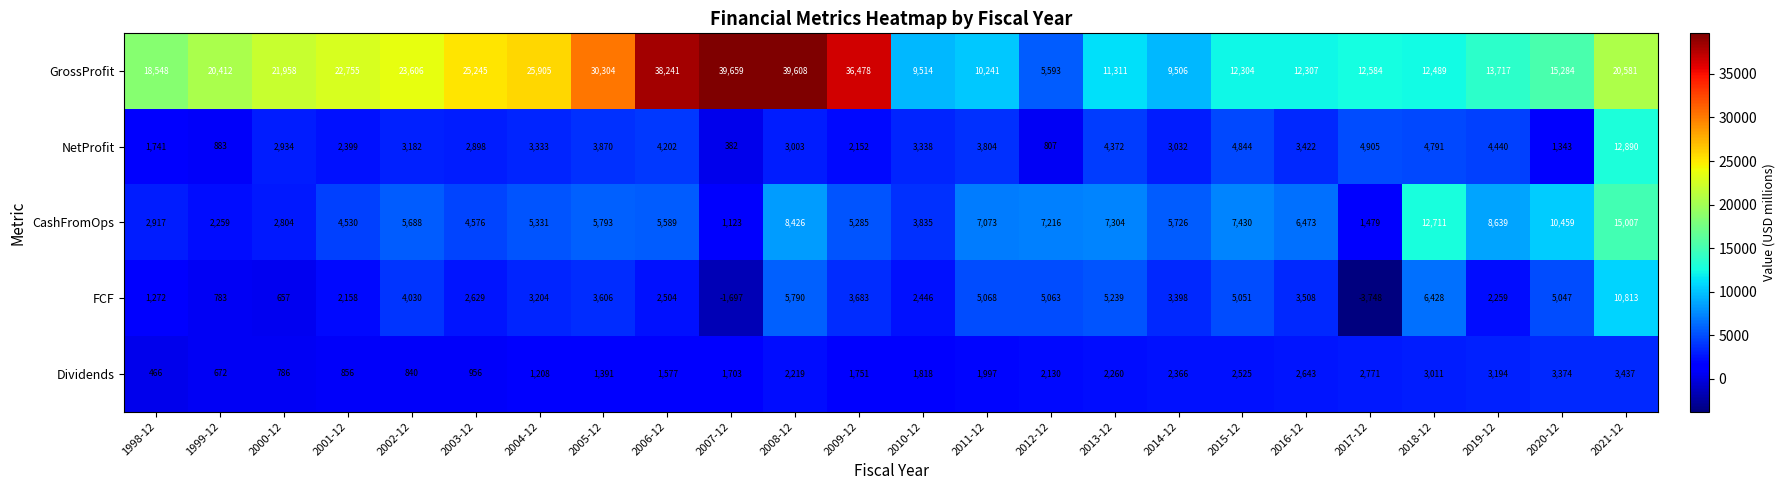

How many categories are shown in the chart?

24